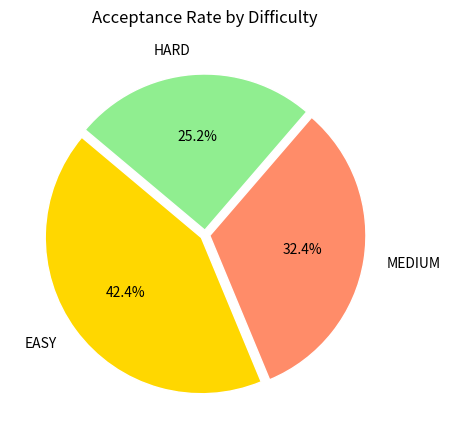

How much of the chart is everything except HARD?

74.8%